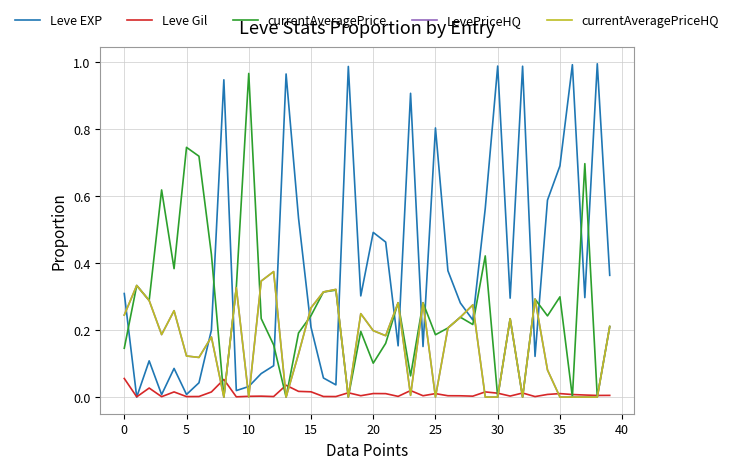

What is the label of the 6th point from the right?

34